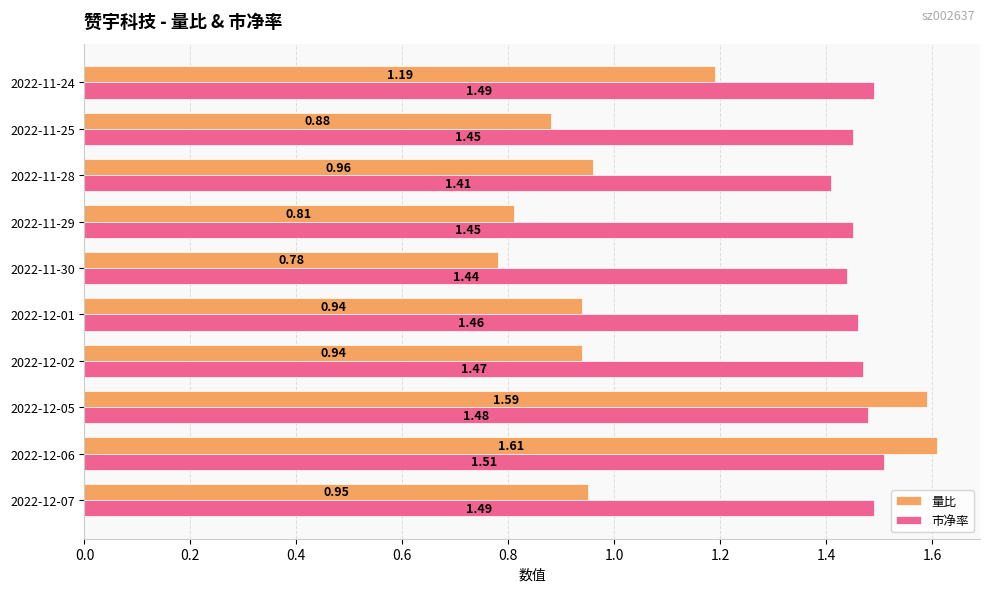

What is the sum of the 量比 values at 2022-11-30 and 2022-11-25?

1.7